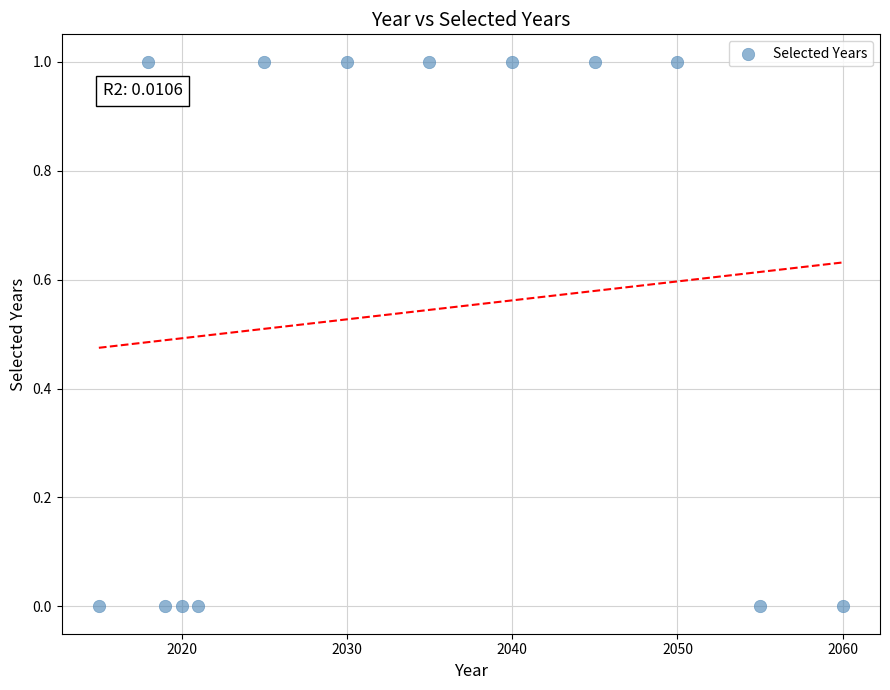

List the coordinates of all points as (Y, X) pairs, reading left to right.

(0, 2015)  (1, 2018)  (0, 2019)  (0, 2020)  (0, 2021)  (1, 2025)  (1, 2030)  (1, 2035)  (1, 2040)  (1, 2045)  (1, 2050)  (0, 2055)  (0, 2060)